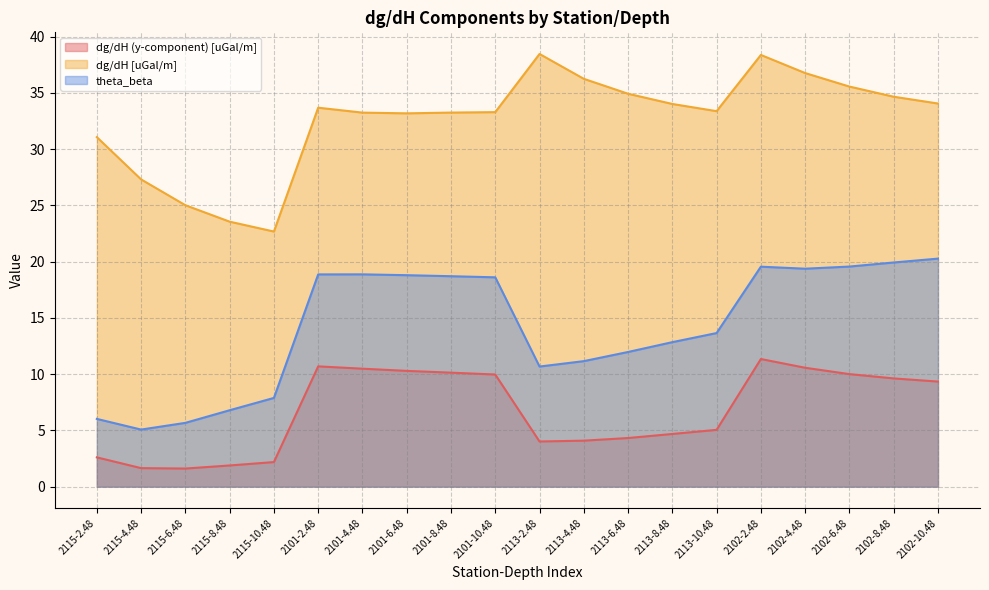

True or false: dg/dH (y-component) [uGal/m] and dg/dH [uGal/m] intersect in this chart.

False